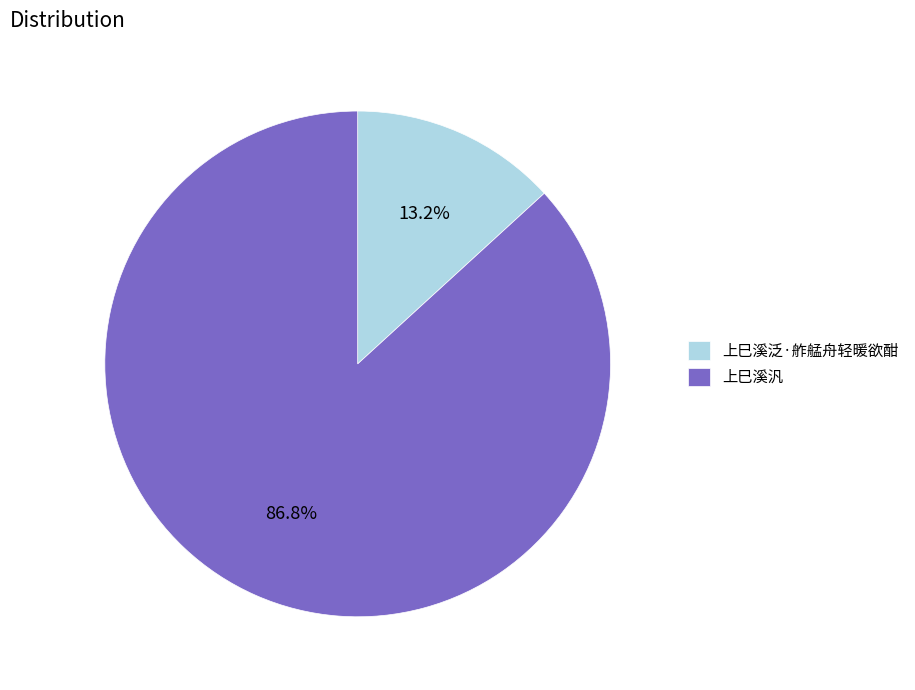

Which slice represents more than half of the pie?

上巳溪汎